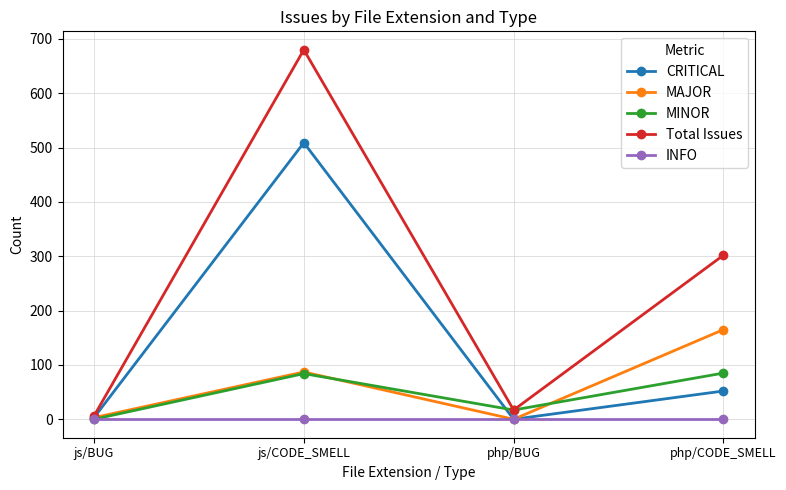

Between js/BUG and js/CODE_SMELL, which series saw the biggest shift?

Total Issues